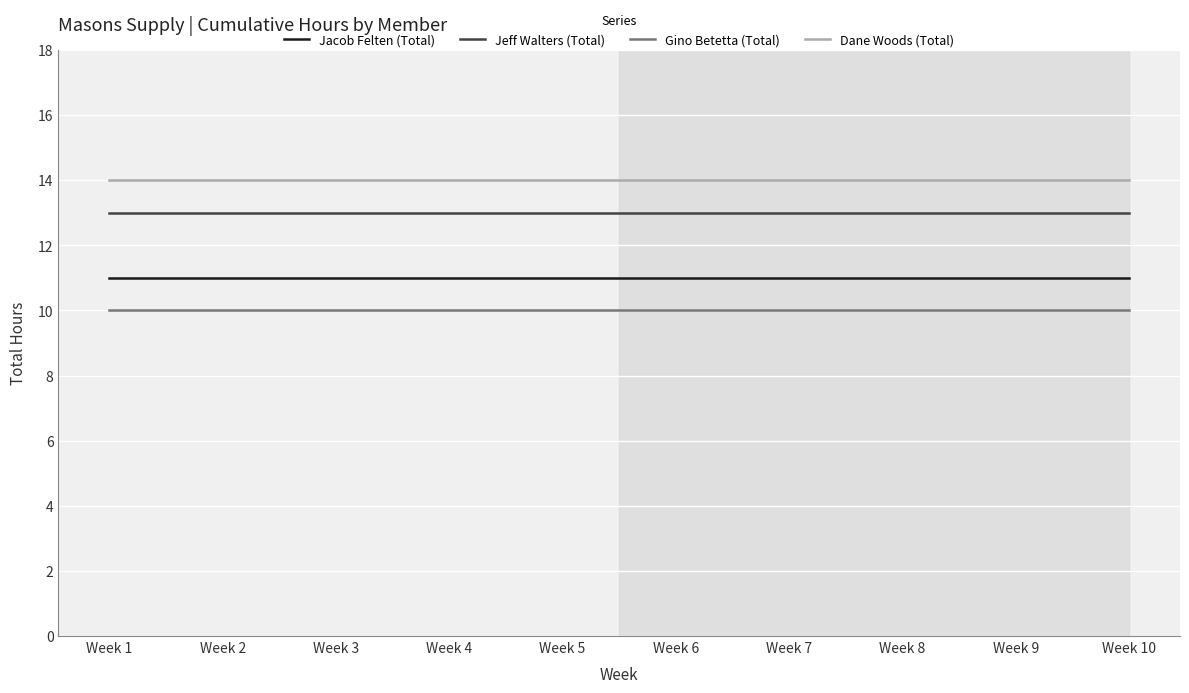

True or false: Jeff Walters (Total) and Gino Betetta (Total) intersect in this chart.

False